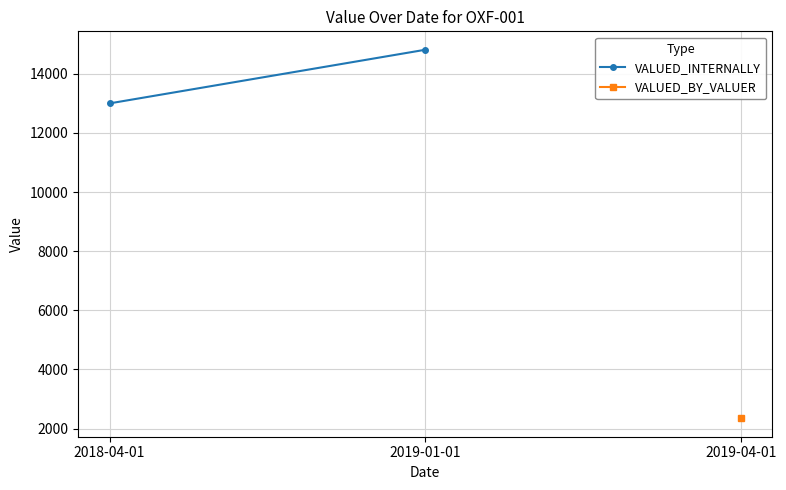

The chart shows a value of 18225.8 at 2018-04-01. True or false?

False